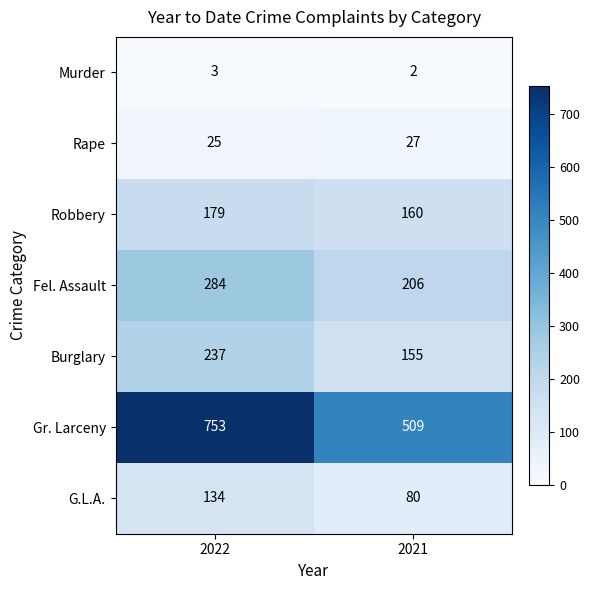

What is the spread (max minus min) of values at 2021?

507